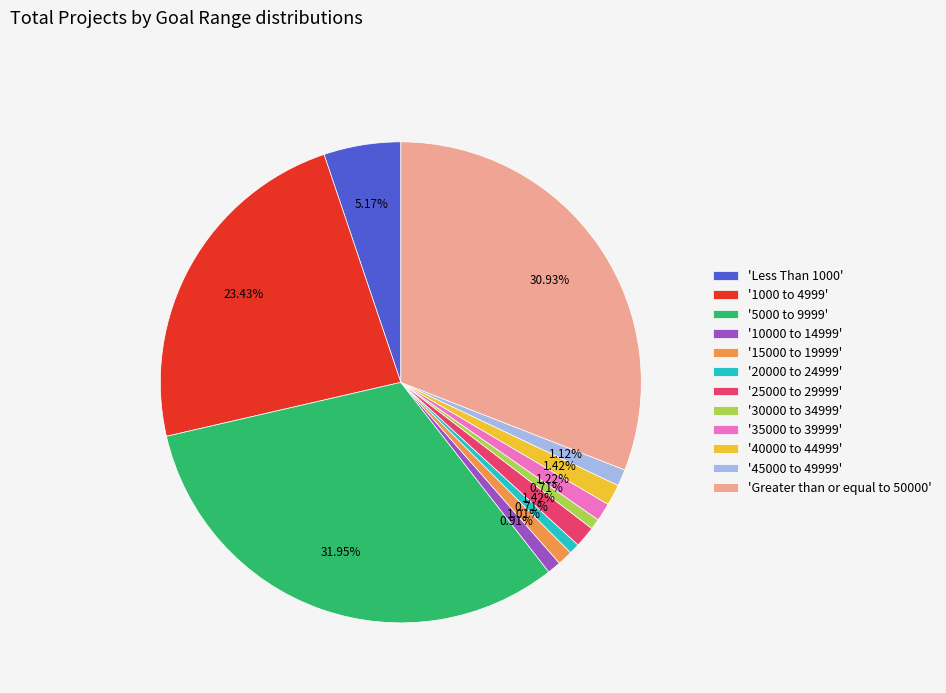

Count the number of slices in the pie.

12